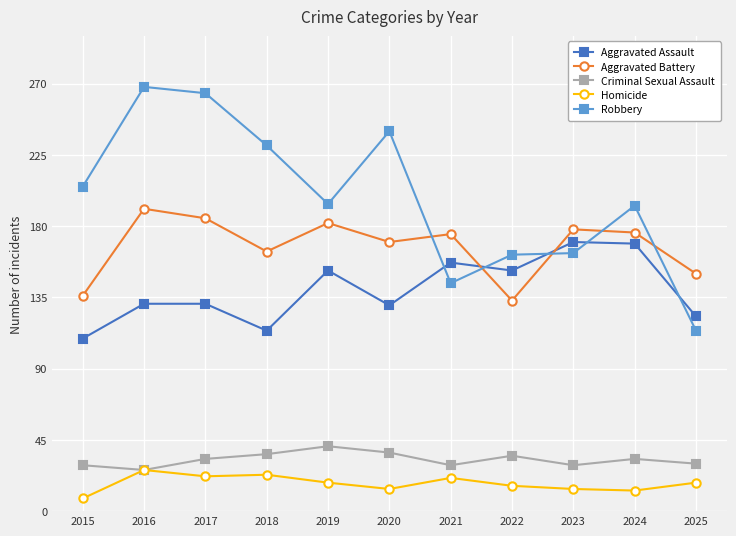

How many lines are shown in the chart?

5